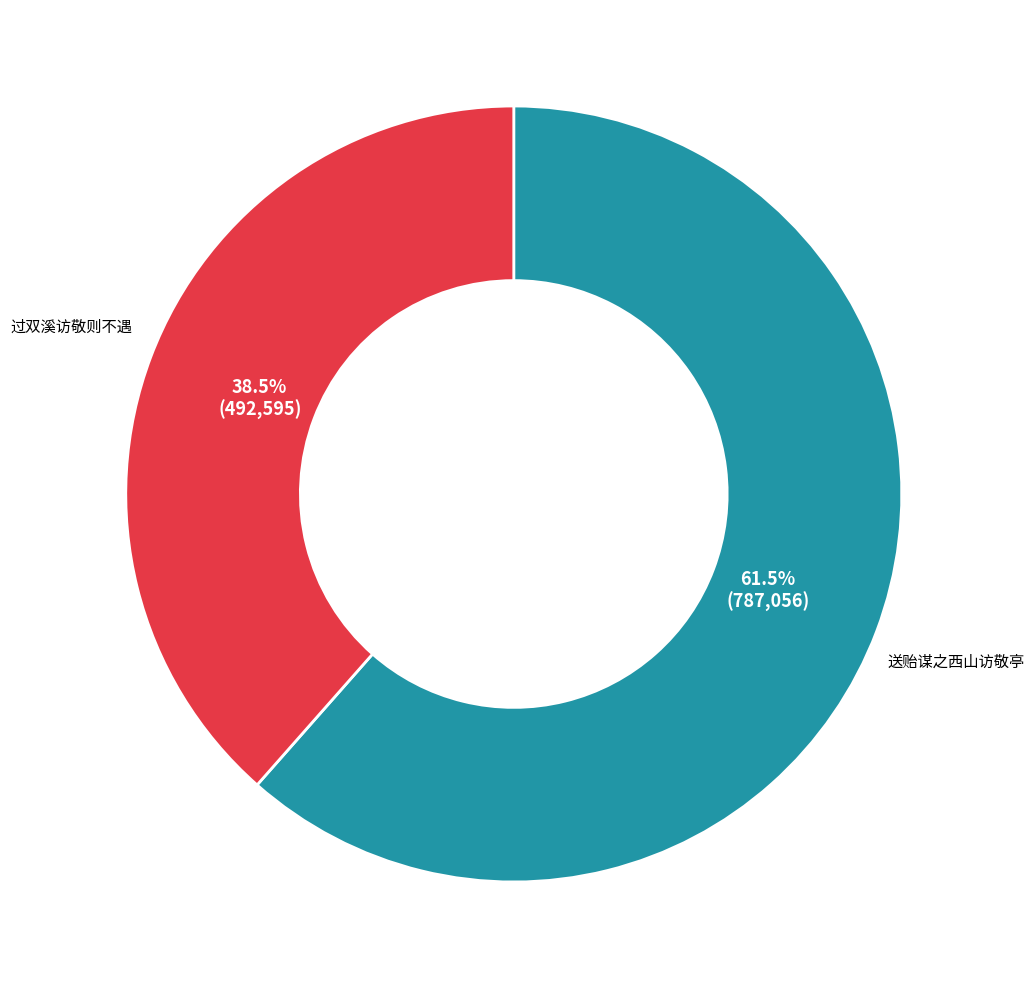

Which slice represents more than half of the pie?

送贻谋之西山访敬亭